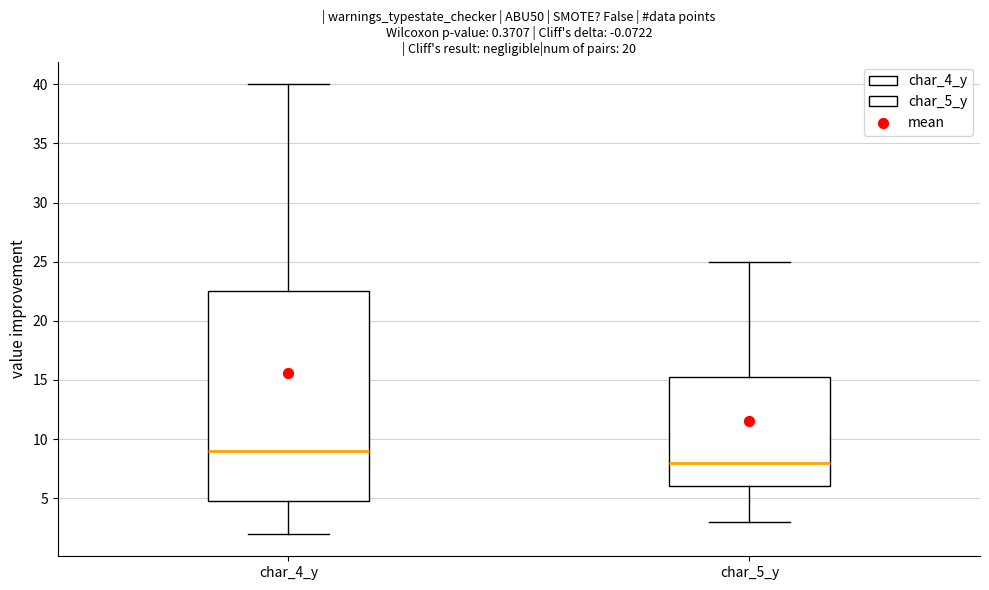

Reading left to right, transcribe this box plot: for each box, give where its median line is, the range the box spans, and where its two whiskers end, as read against the y-axis. The values are not printed on the chart, so give them approximately, as read against the axis.

char_4_y: median 9.0, box 5.0 to 22.5, whiskers 2.0 to 40.0
char_5_y: median 8.0, box 6.0 to 15.5, whiskers 3.0 to 25.0